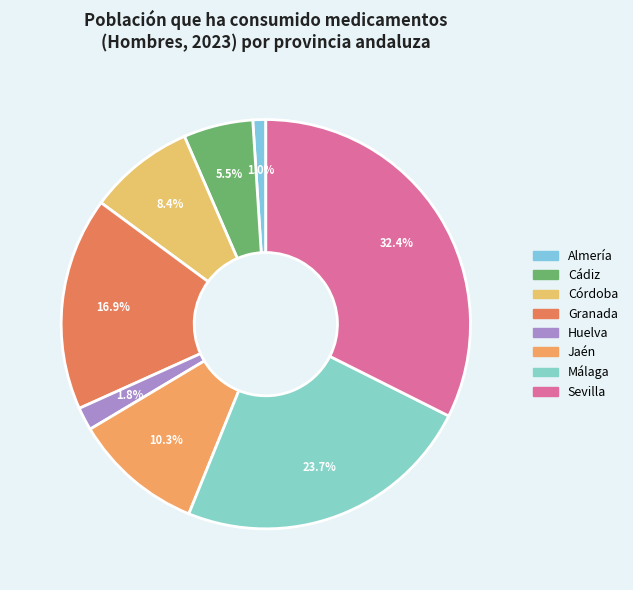

Which slice is the smallest?

Almería